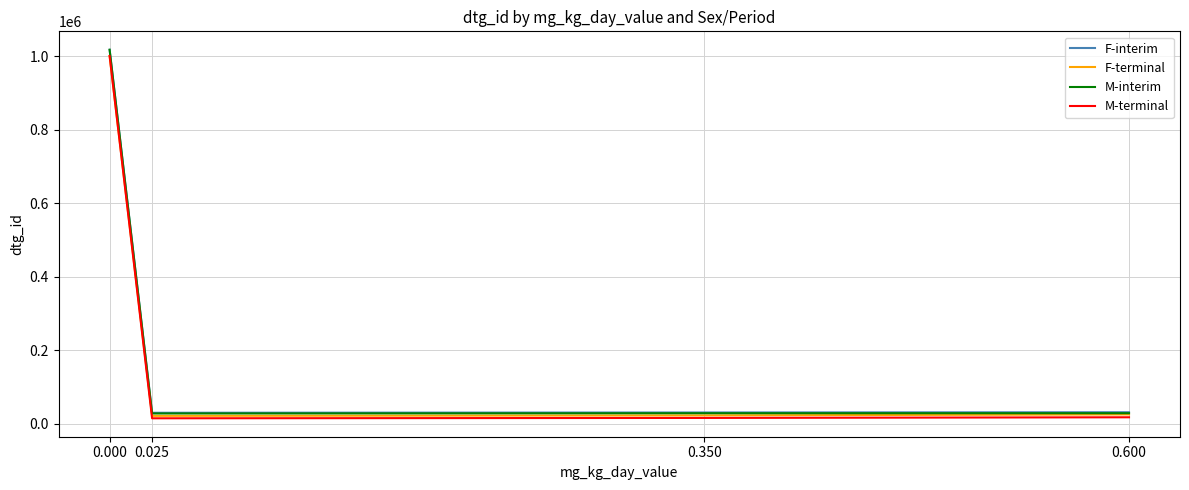

How many series are shown in this chart?

4